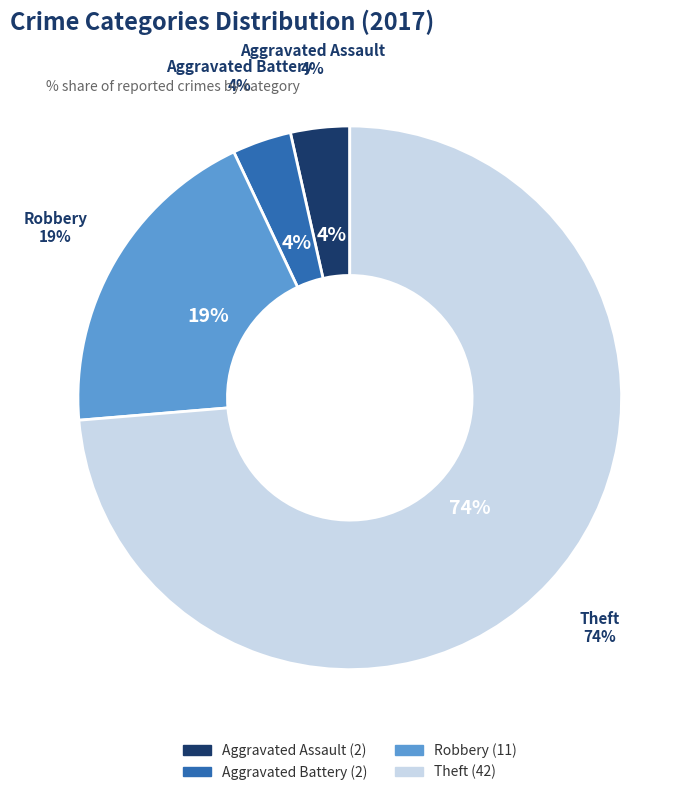

Which category has the smallest portion of the pie?

Aggravated Assault